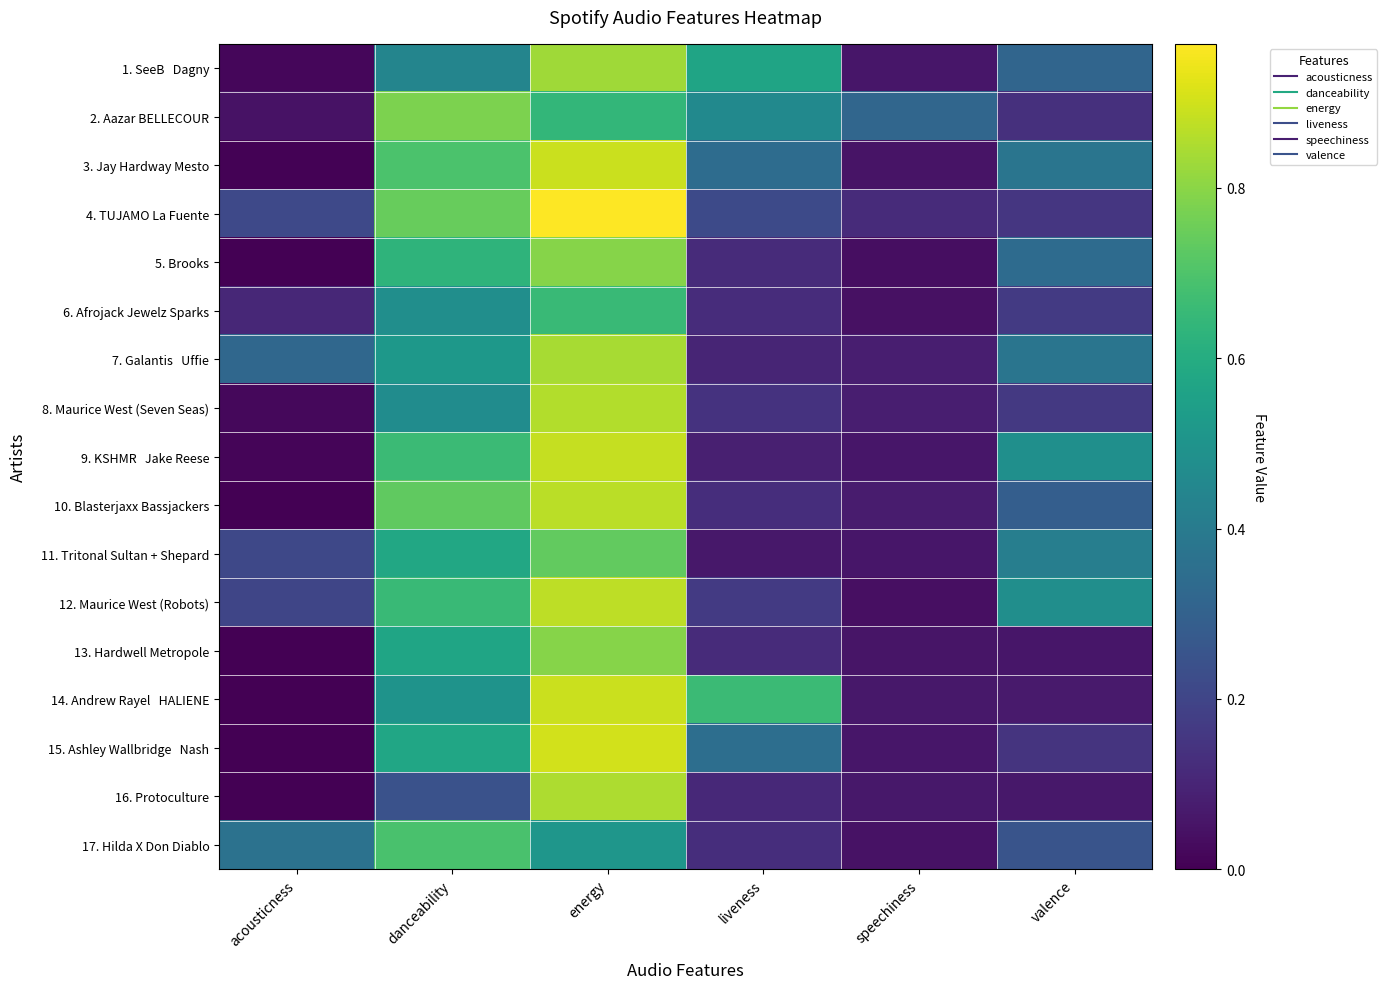

How many categories are shown in the chart?

6